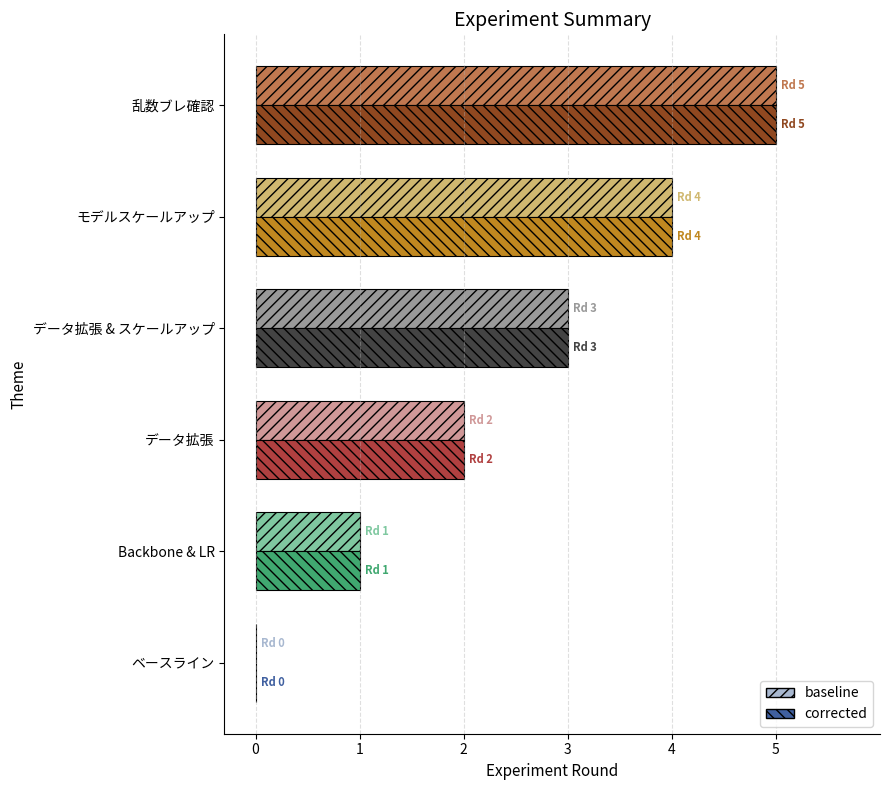

The baseline series shows 4 at データ拡張 & スケールアップ. True or false?

False